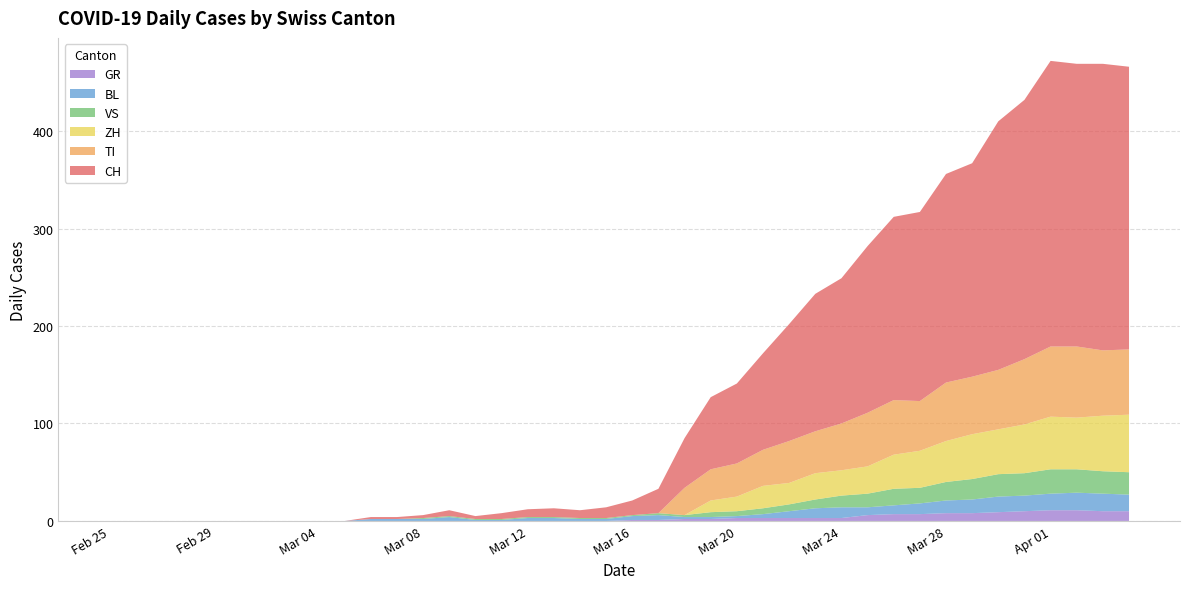

Reading right to left, transcribe all the data shown in this chart.

CH: 290	294	290	293	266	255	219	214	194	188	171	149	141	120	99	82	74	51	25	15	11	8	9	8	6	3	6	3	2	2	0	0	0	0	0	0	0	0	0	0
GR: 10	10	11	11	10	9	8	8	7	7	6	3	3	3	3	3	2	2	1	1	0	0	0	0	0	0	0	0	0	0	0	0	0	0	0	0	0	0	0	0
VS: 23	23	24	25	23	23	21	19	16	17	14	12	9	7	6	5	5	2	2	1	1	1	1	1	1	1	1	1	0	0	0	0	0	0	0	0	0	0	0	0
BL: 17	18	18	17	16	16	14	13	11	9	8	11	10	7	4	2	2	2	5	4	2	2	3	3	1	1	4	2	2	2	0	0	0	0	0	0	0	0	0	0
TI: 67	67	73	72	67	61	59	60	51	56	55	48	43	43	37	34	32	28	0	0	0	0	0	0	0	0	0	0	0	0	0	0	0	0	0	0	0	0	0	0
ZH: 59	57	53	54	50	46	46	42	38	35	28	26	27	22	23	15	12	0	0	0	0	0	0	0	0	0	0	0	0	0	0	0	0	0	0	0	0	0	0	0